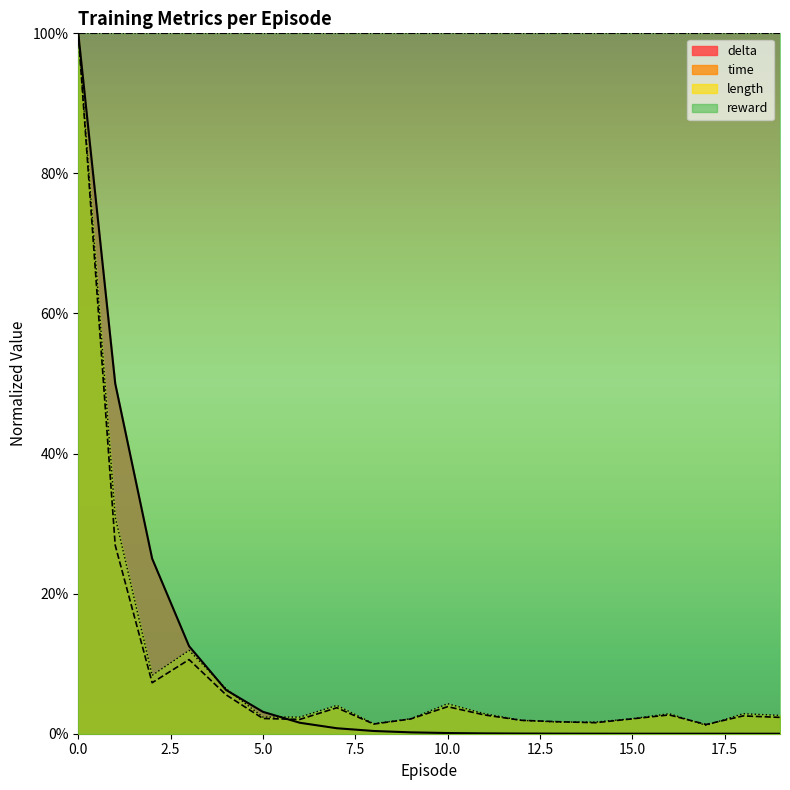

True or false: length has more than 2 interior local peaks.

True